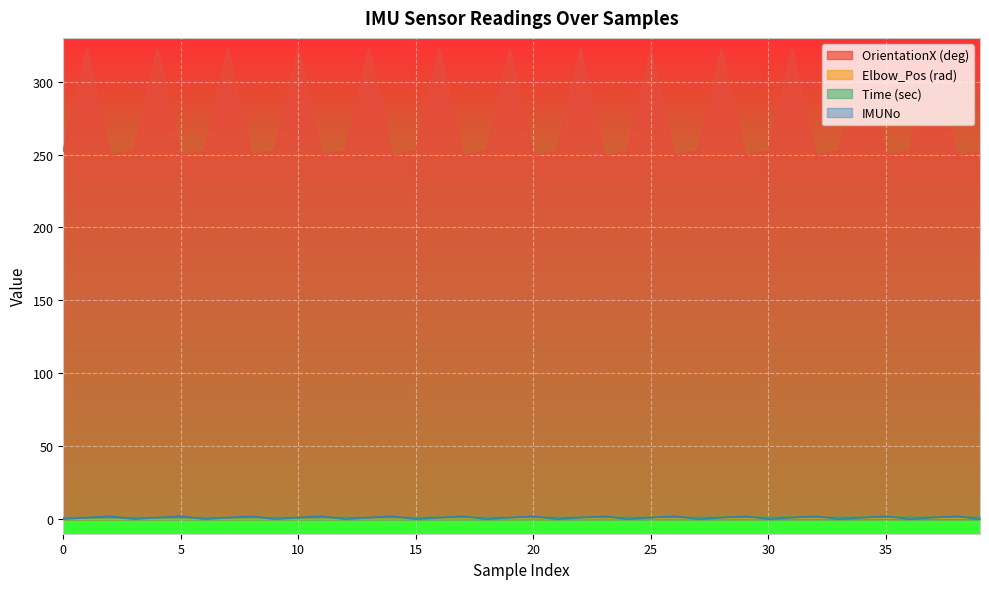

At which category is the sum across all series the highest?

37